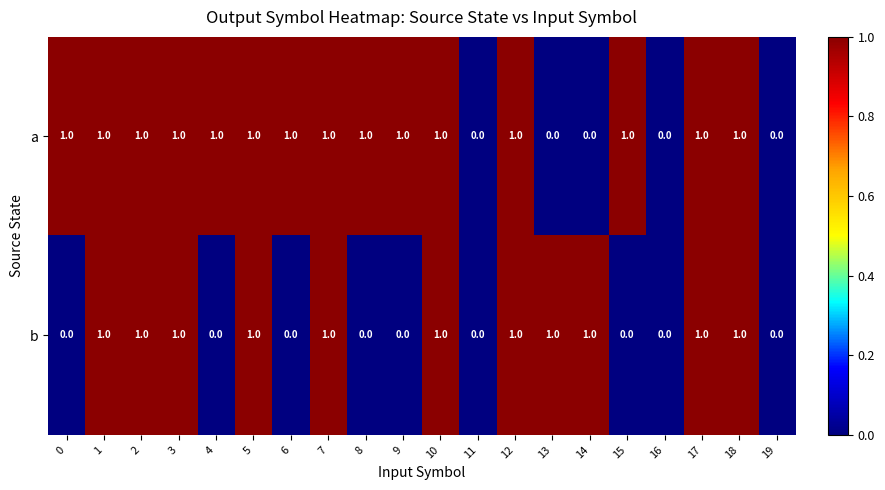

What is the sum of all b values?

11